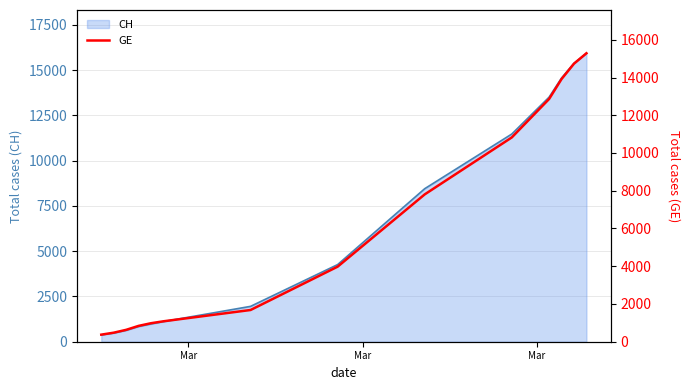

What is the lowest value of the CH series?

375